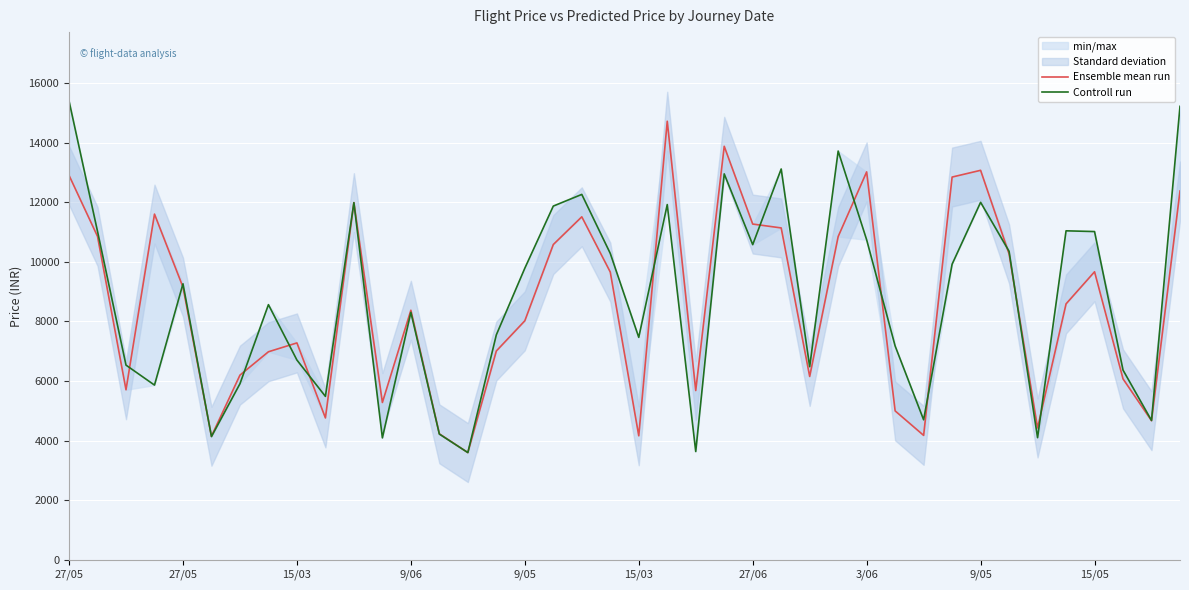

Does the chart display data point markers on the line(s)?

No